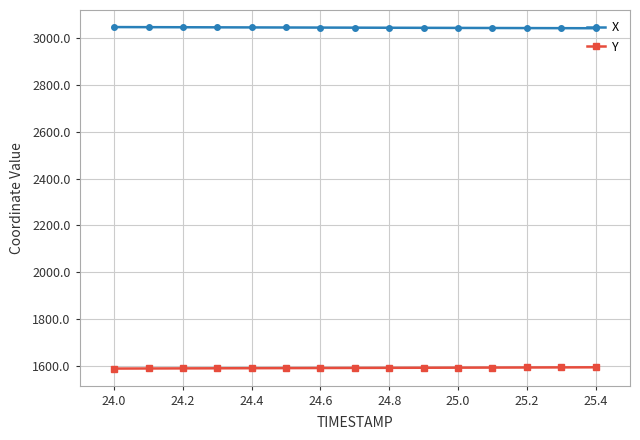

At how many categories does at least one series exceed 2077?

15